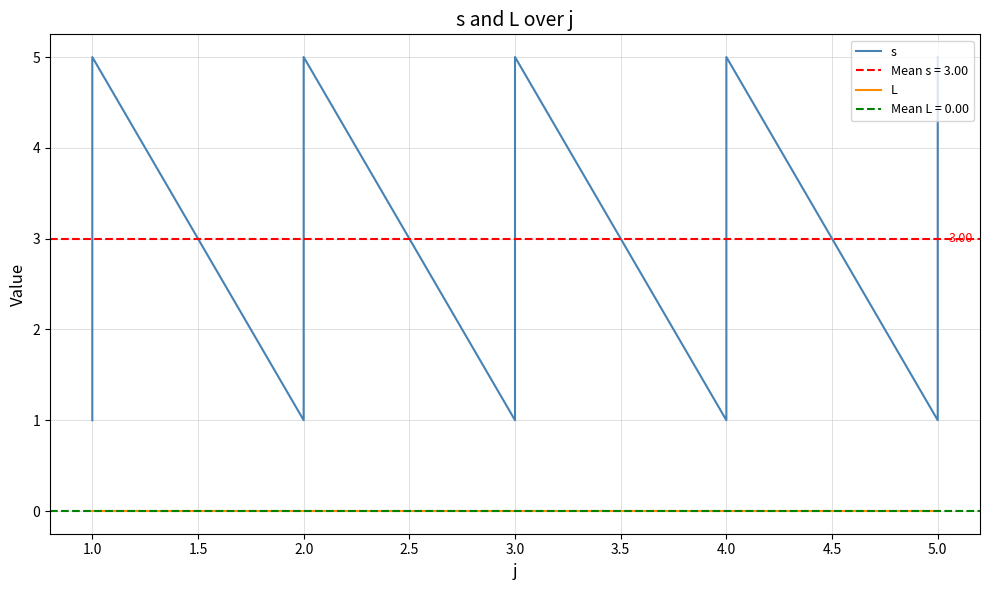

The value of s at 2.0 is 5. True or false?

True